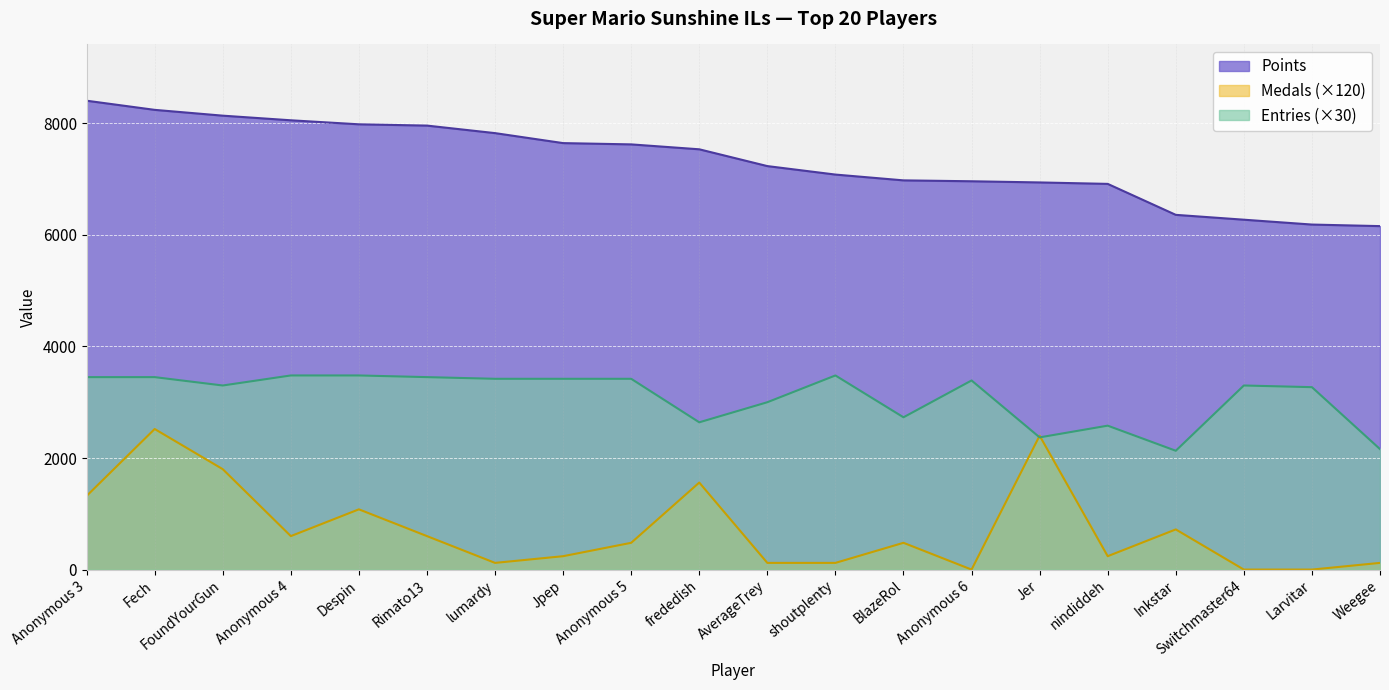

Which series has the largest total across all categories?

Points